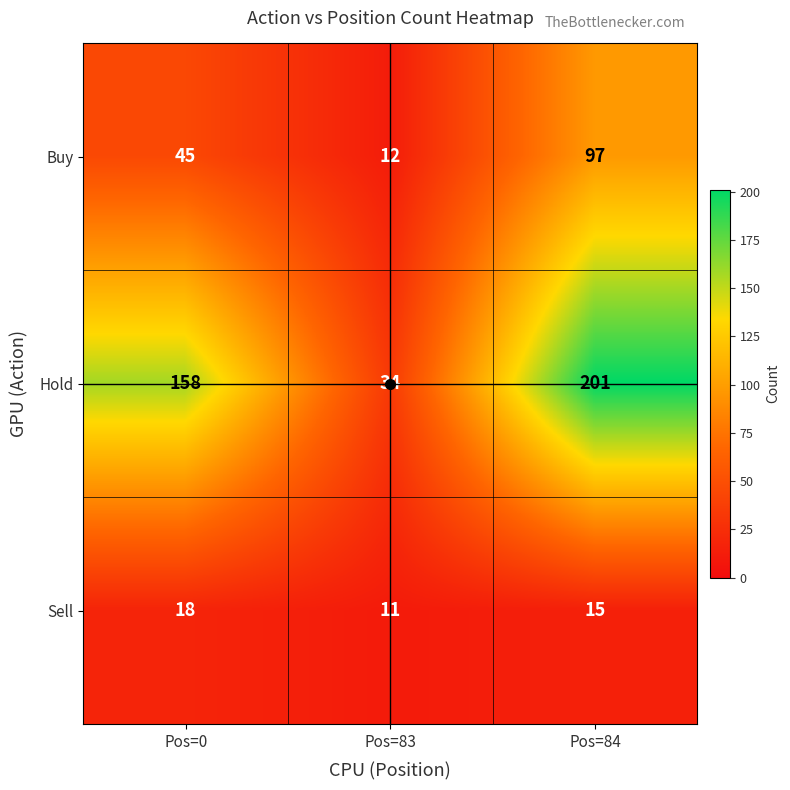

At Pos=0, list the series in order from largest to smallest.

Hold, Buy, Sell